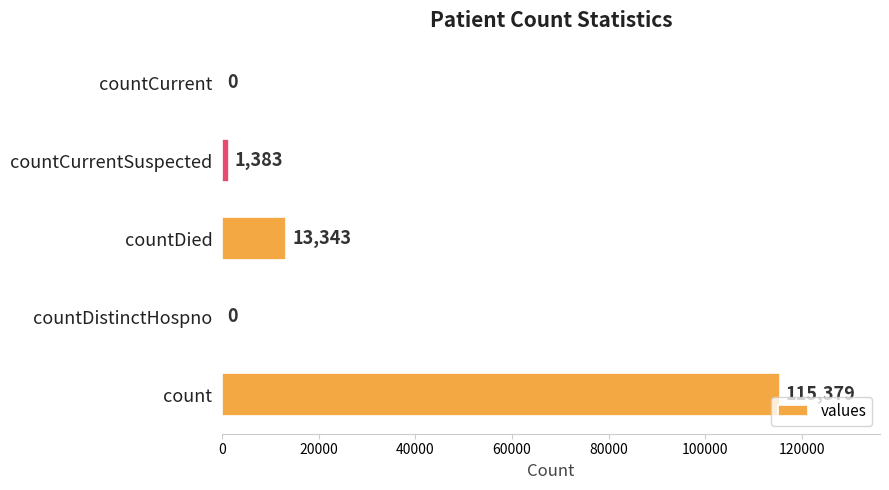

What is the change in value from countDistinctHospno to countCurrentSuspected?

+1383